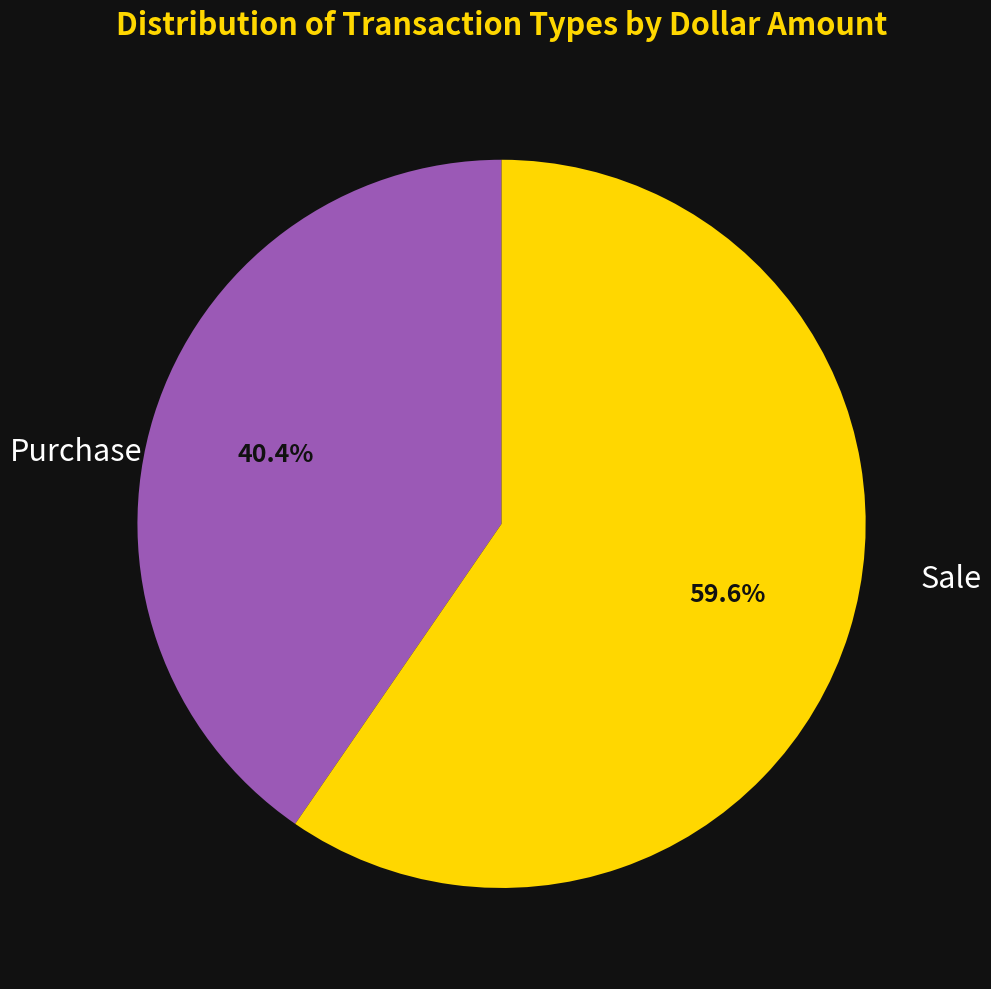

What is the ratio of the value at Purchase to the value at Sale?

0.7